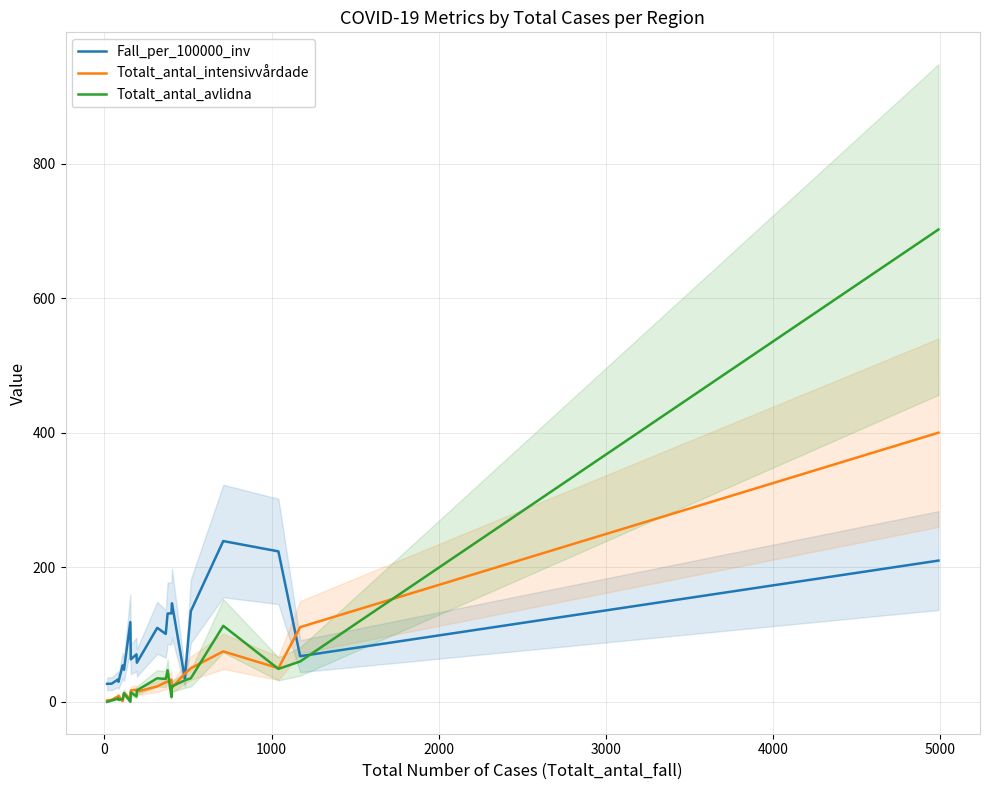

What is the maximum value for Totalt_antal_intensivvårdade?

400.0